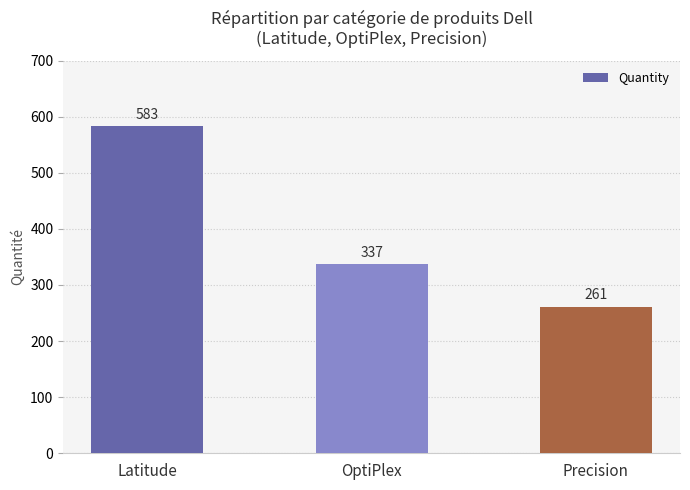

At which label does the data first exceed 337?

Latitude